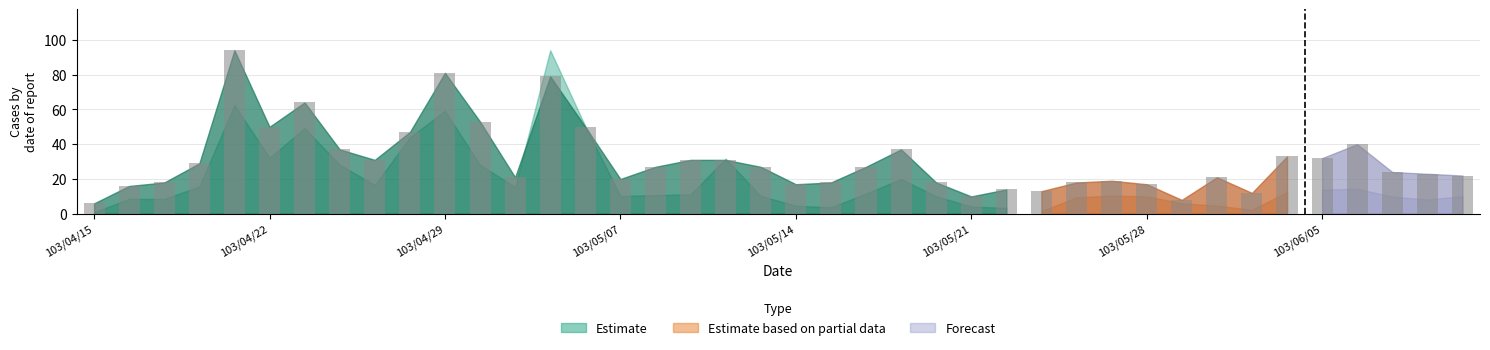

What is the smallest value displayed?

6